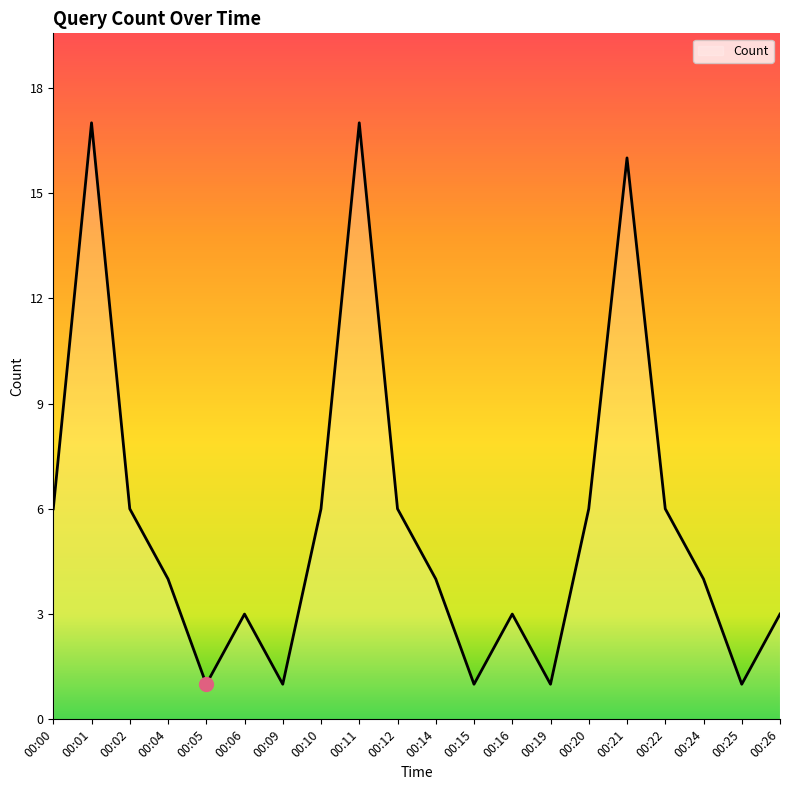

Reading right to left, what are all the values shown in this chart?

3	1	4	6	16	6	1	3	1	4	6	17	6	1	3	1	4	6	17	6